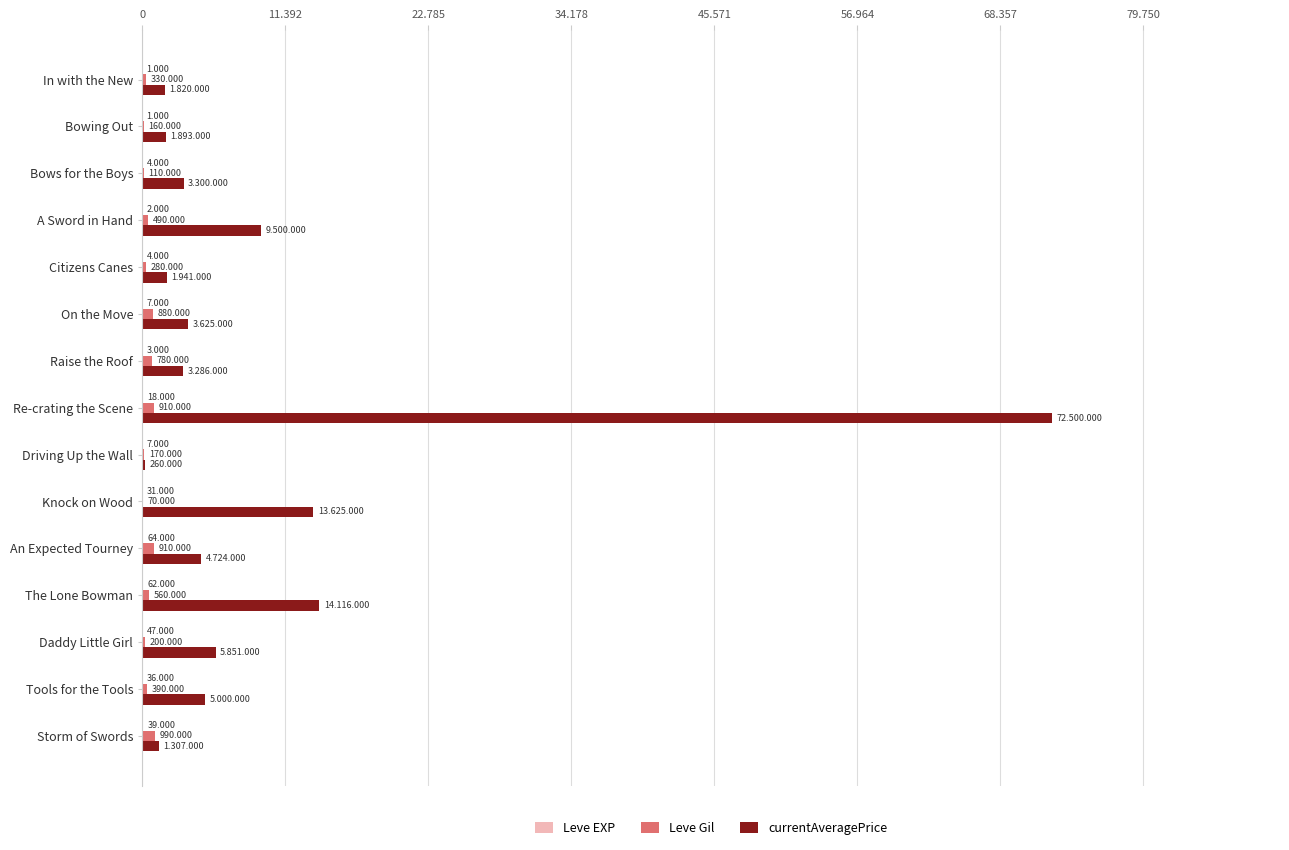

Reading left to right, what are all the values shown in this chart?

Leve EXP: 1	1	4	2	4	7	3	18	7	31	64	62	47	36	39
Leve Gil: 330	160	110	490	280	880	780	910	170	70	910	560	200	390	990
currentAveragePrice: 1820	1893	3300	9500	1941	3625	3286	72500	260	13625	4724	14116	5851	5000	1307